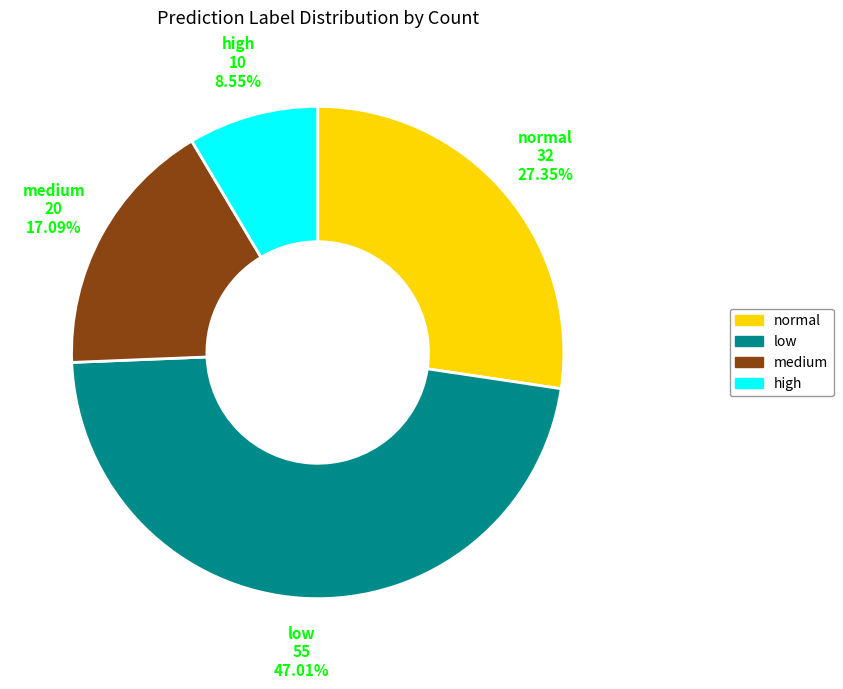

What is the largest slice in the pie chart?

low